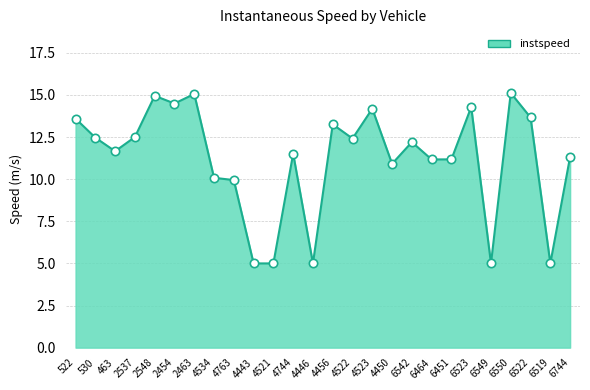

What is the smallest value displayed?

5.0